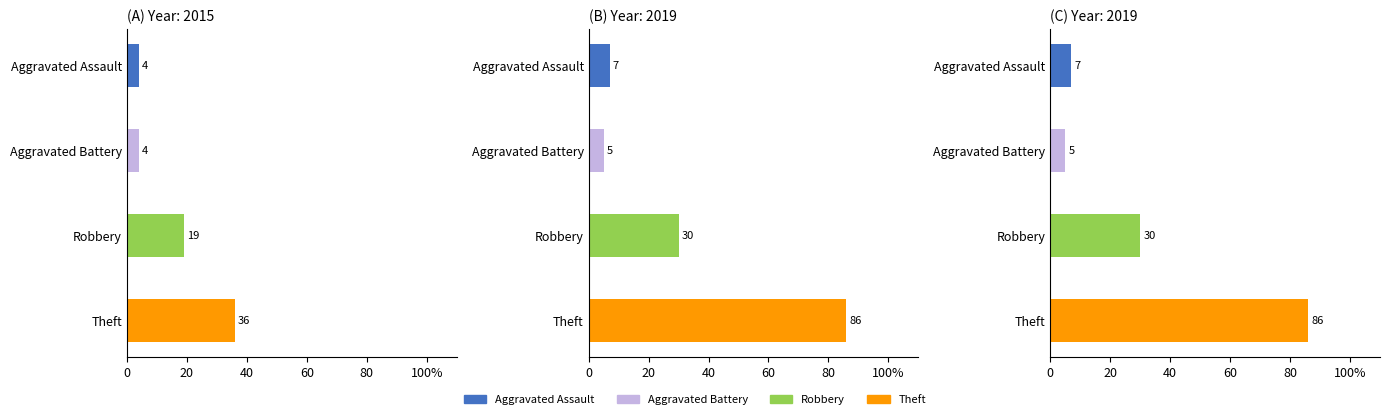

True or false: Theft has a value of 63 at 2021.

False